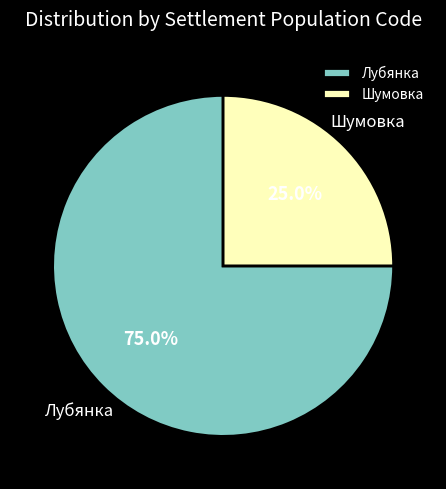

To the nearest percent, what is the combined percentage of Лубянка and Шумовка?

100%